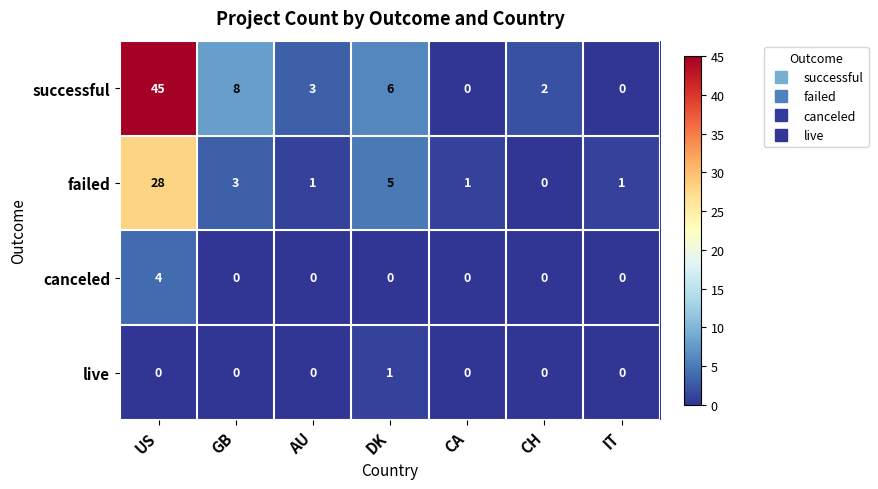

Between DK and CH, which series saw the biggest shift?

failed